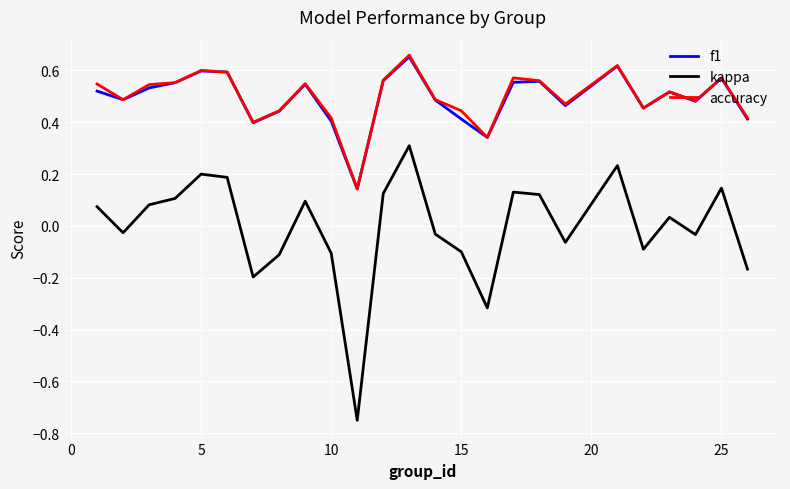

Which series has the widest spread of values?

kappa